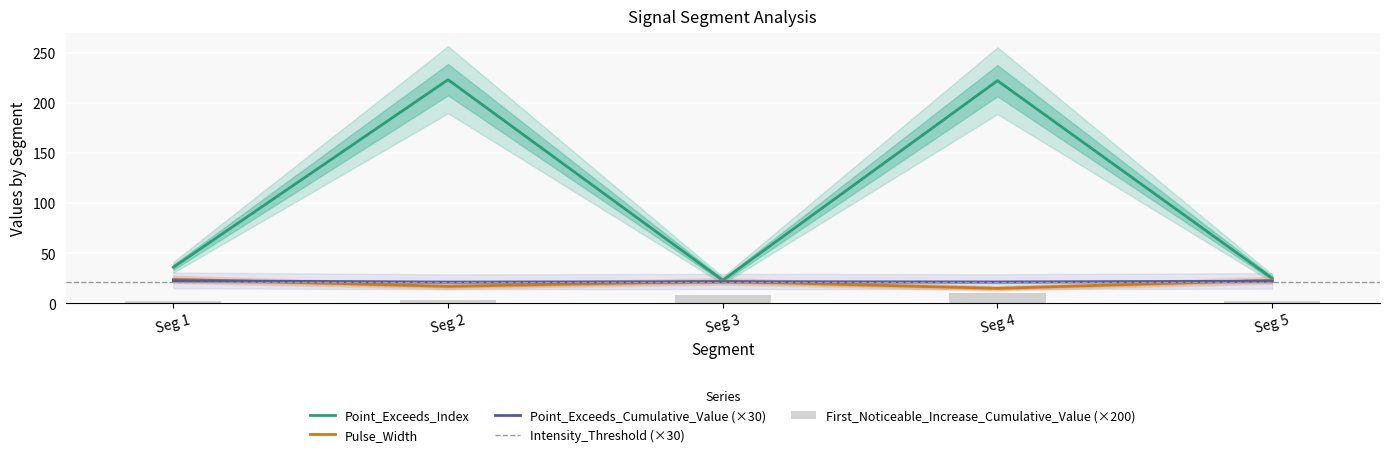

What is the value of the Pulse_Width bar at the 4th from the left?

15.0